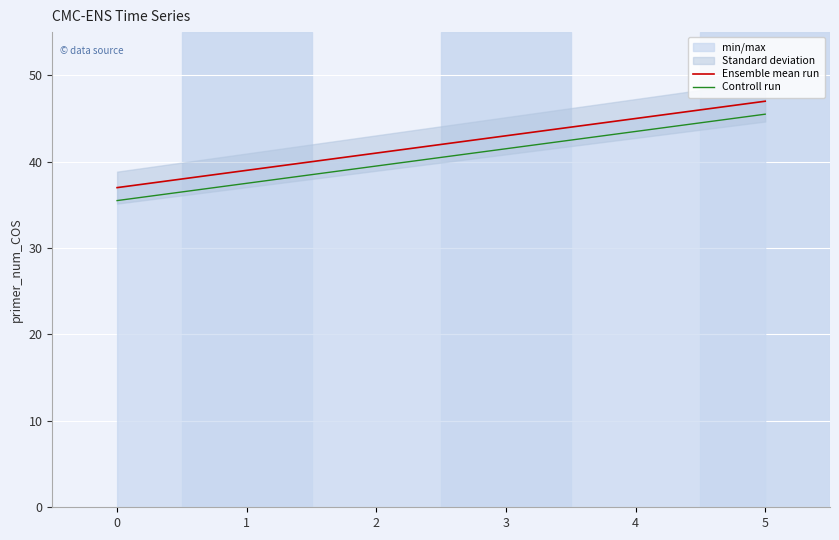

What is the sum of the Controll run values at 4 and 2?

83.0